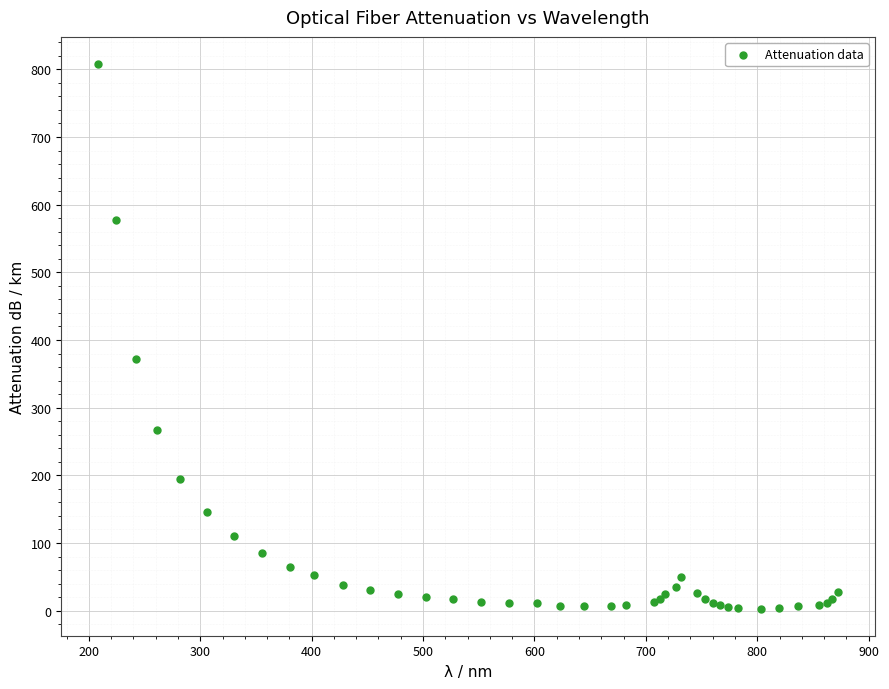

What Y value in the scatter plot is closest to 405?

372.6